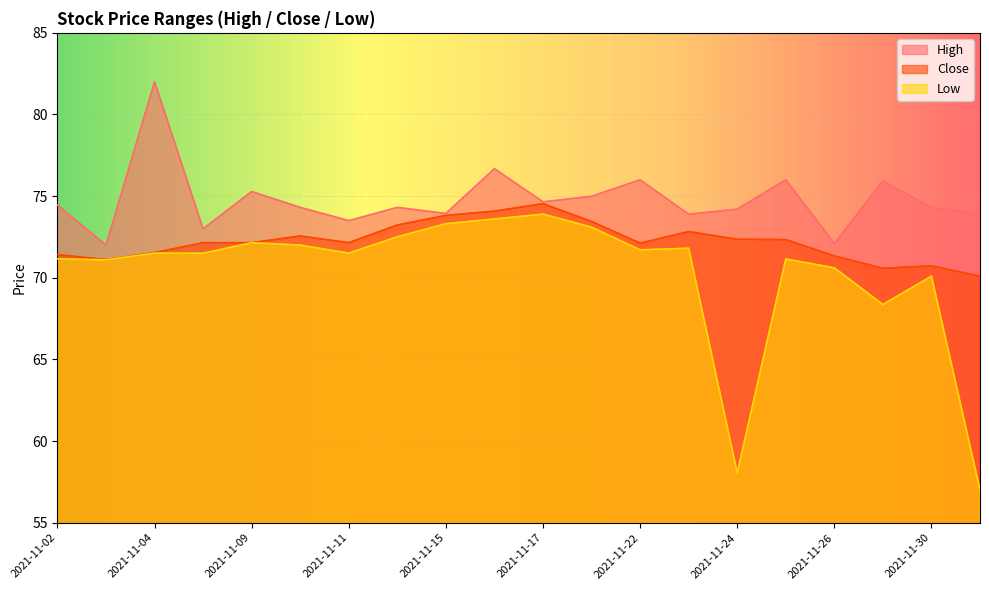

What is the average value of the Low series?

70.3